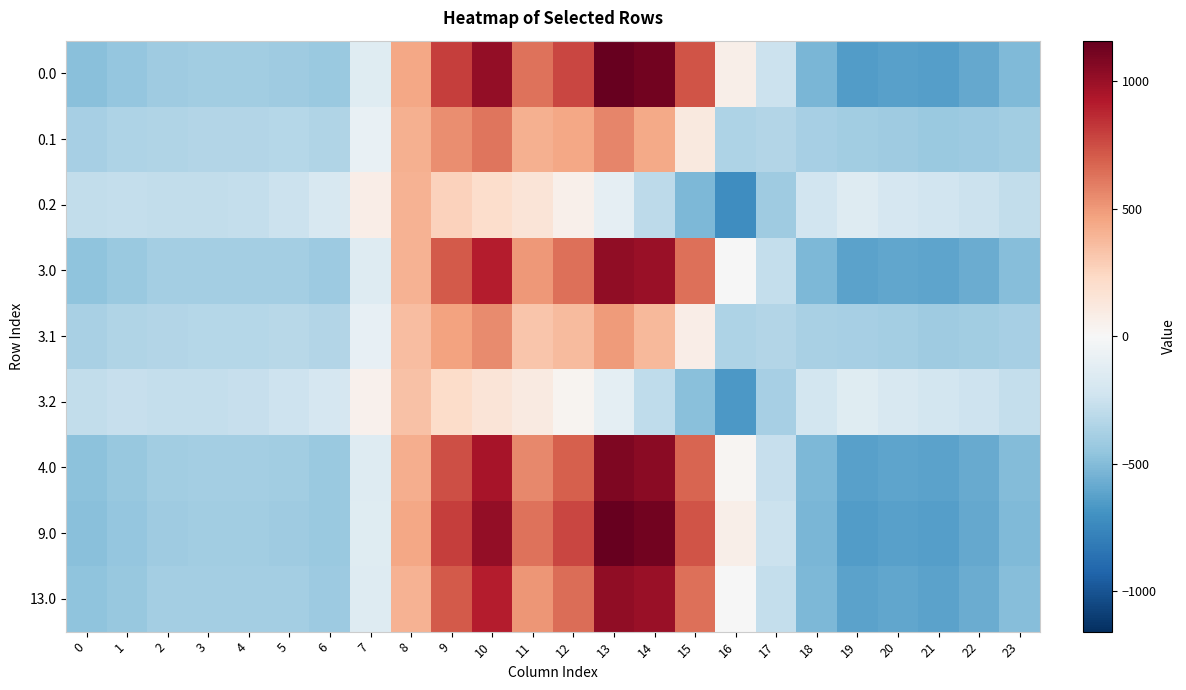

What is the spread (max minus min) of values at 22?

353.0